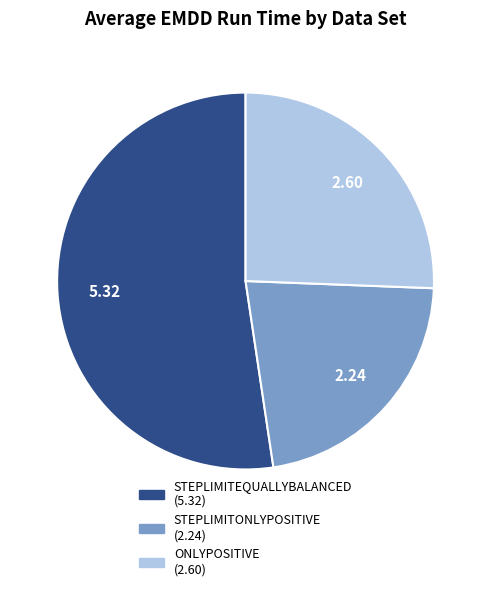

Rank the categories by value from lowest to highest.

STEPLIMITONLYPOSITIVE, ONLYPOSITIVE, STEPLIMITEQUALLYBALANCED